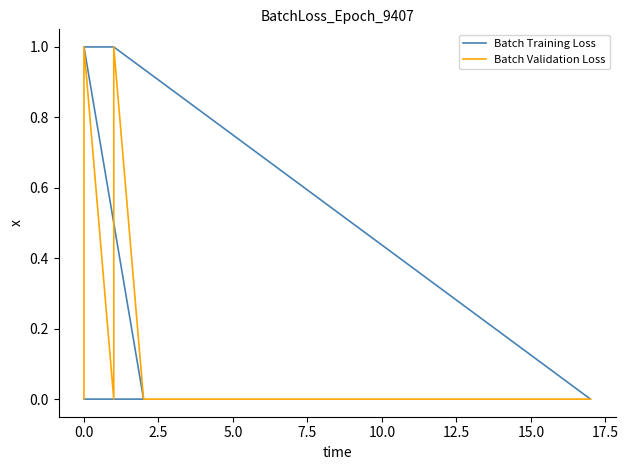

Which series has the largest range (max minus min)?

Batch Training Loss